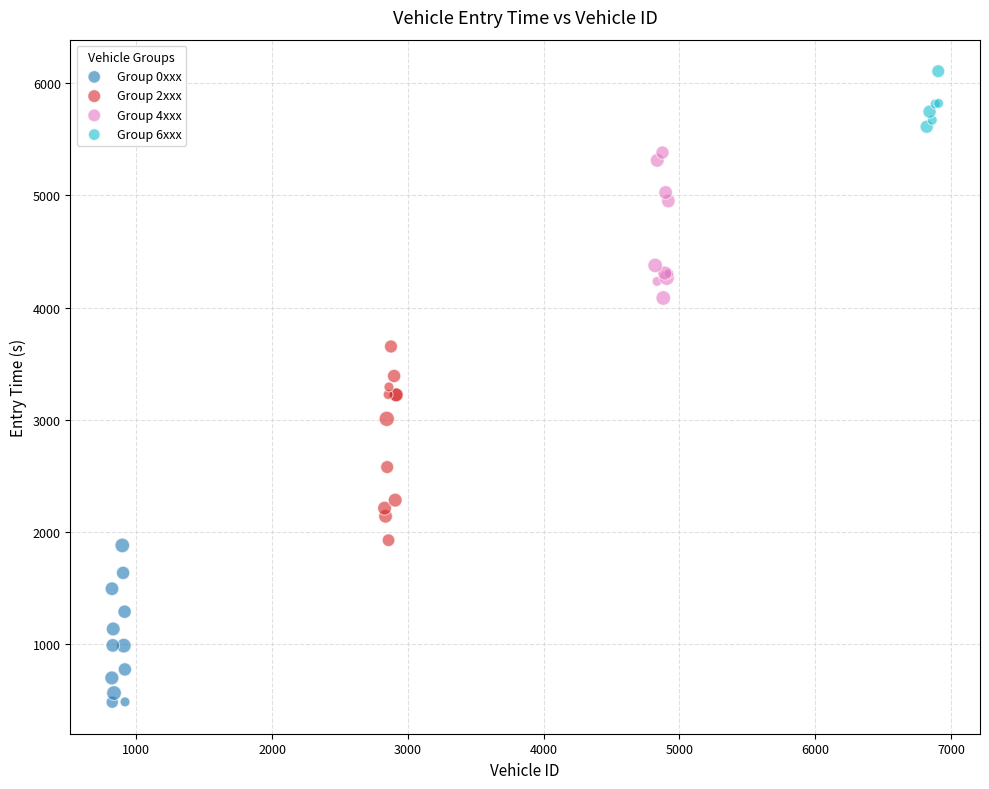

Which series reaches the maximum Y coordinate?

Group 6xxx